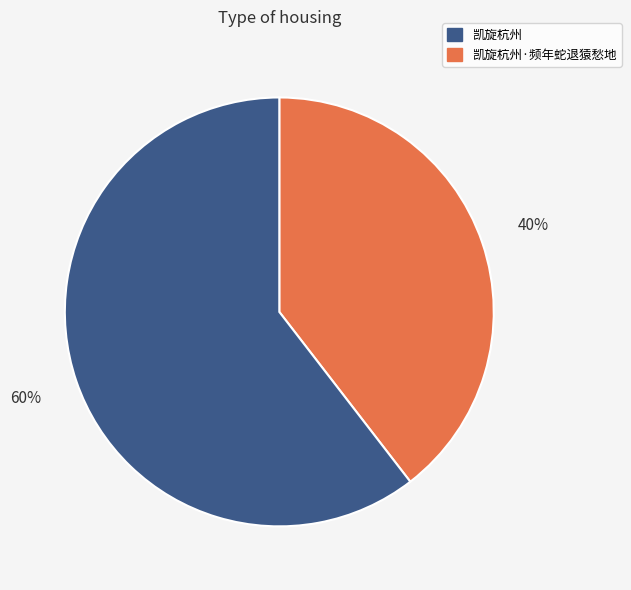

Is there any slice that represents more than half of the pie?

Yes